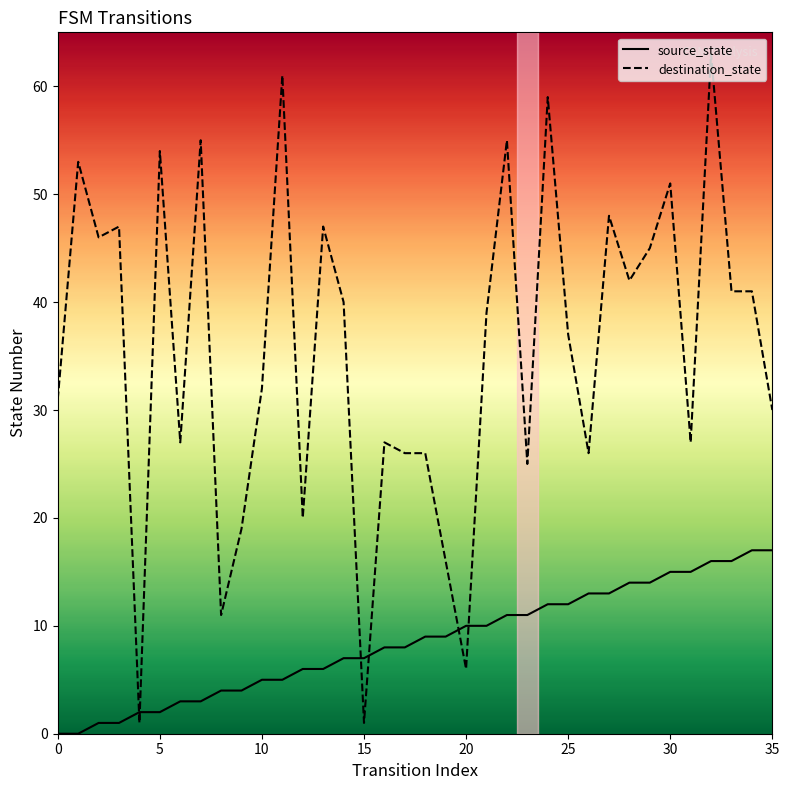

What is the maximum value for destination_state?

63